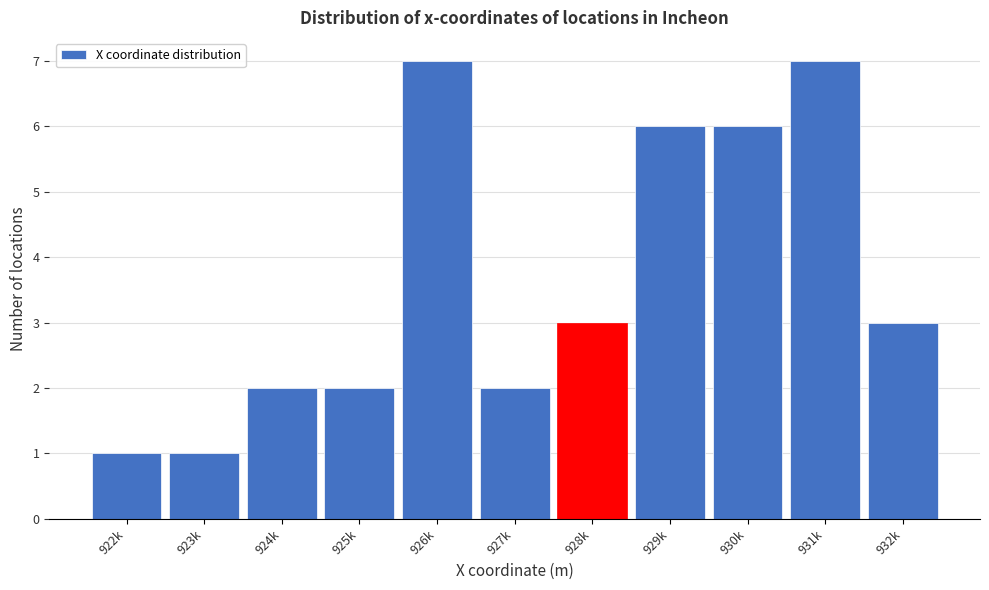

Reading left to right, what are all the values shown in this chart?

1	1	2	2	7	2	3	6	6	7	3